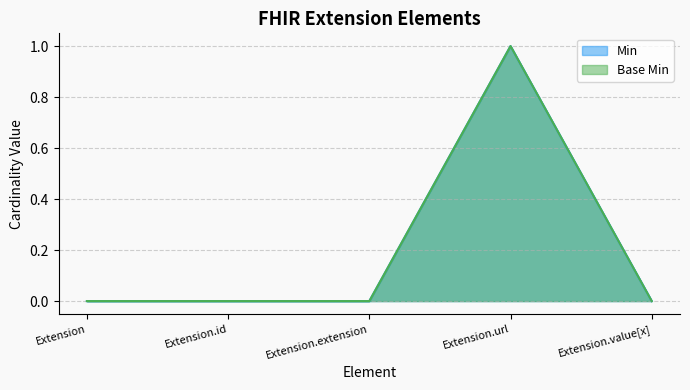

What is the difference between the maximum and minimum values in the Min series?

1